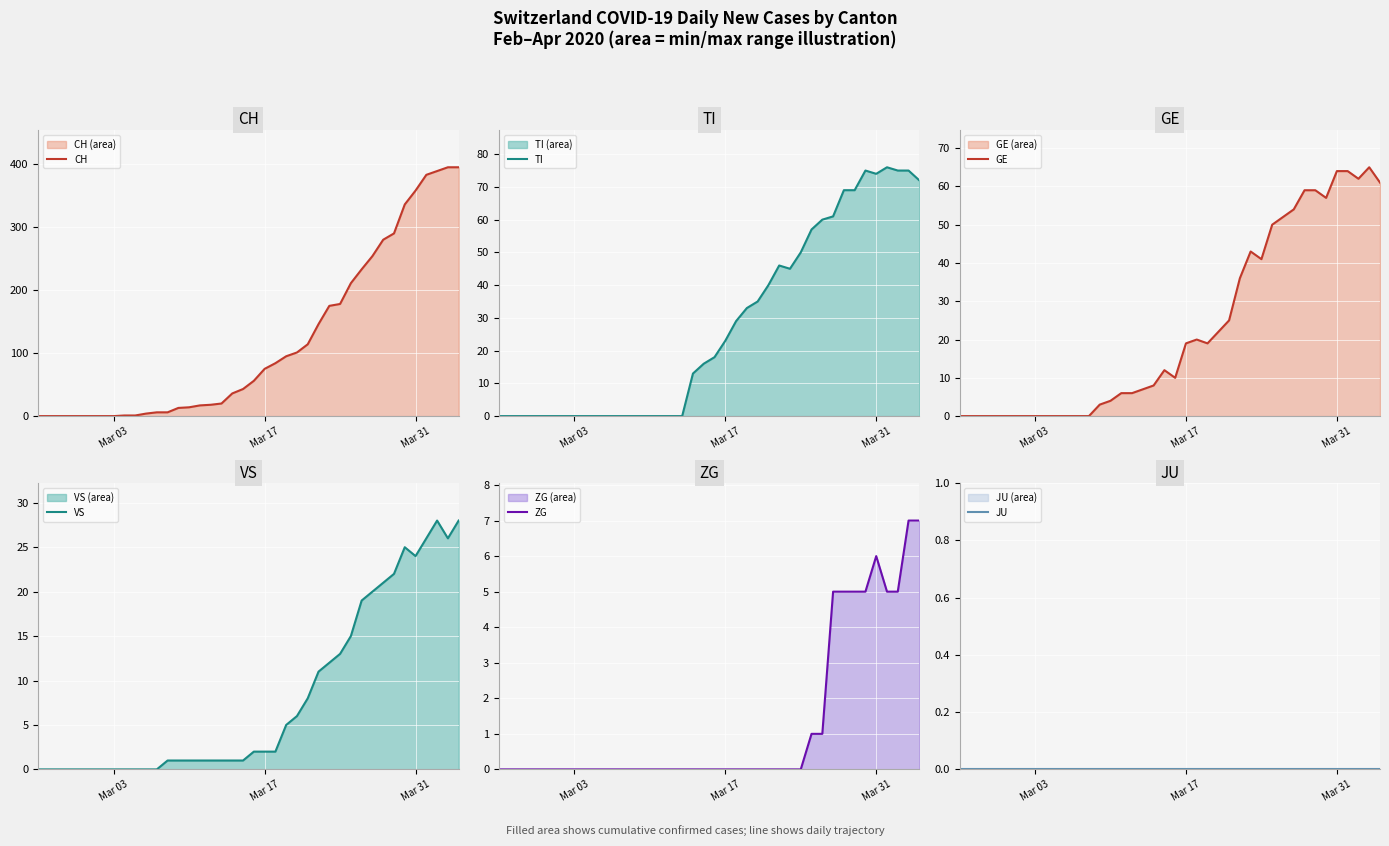

What is the greatest value displayed?

395